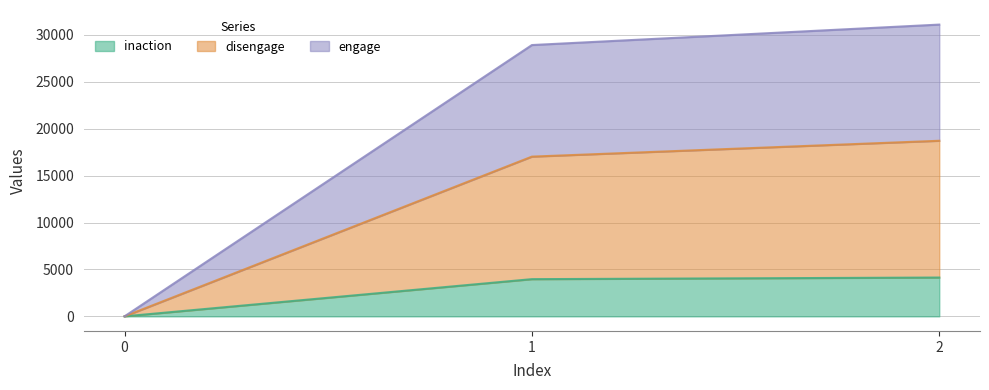

The value of inaction at 2 is 1407. True or false?

False